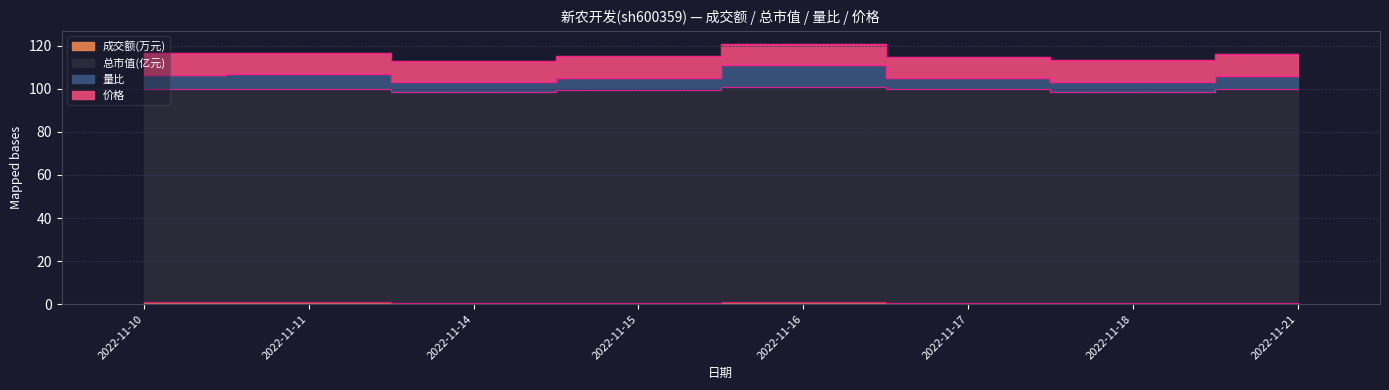

What is the spread (max minus min) of values at 2022-11-14?

102.7